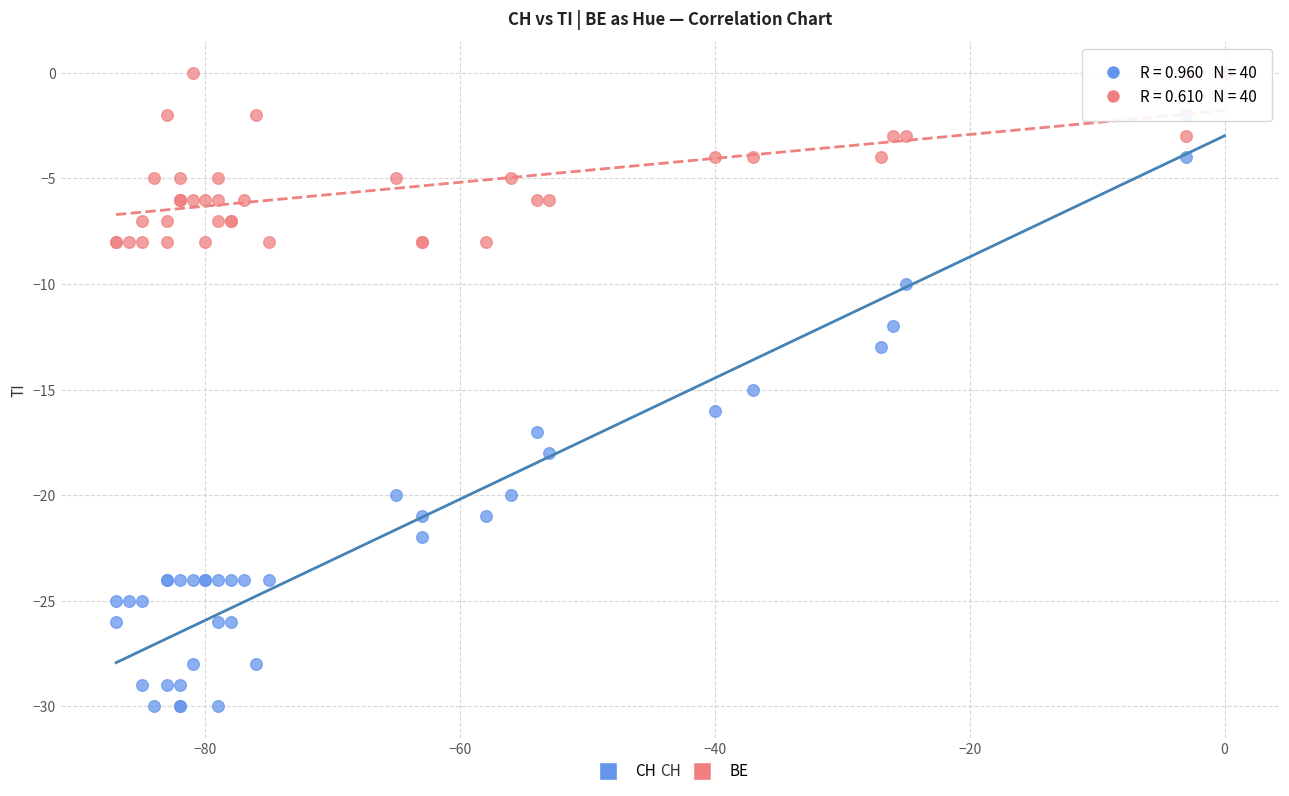

What are all the series names shown in the legend?

CH, BE